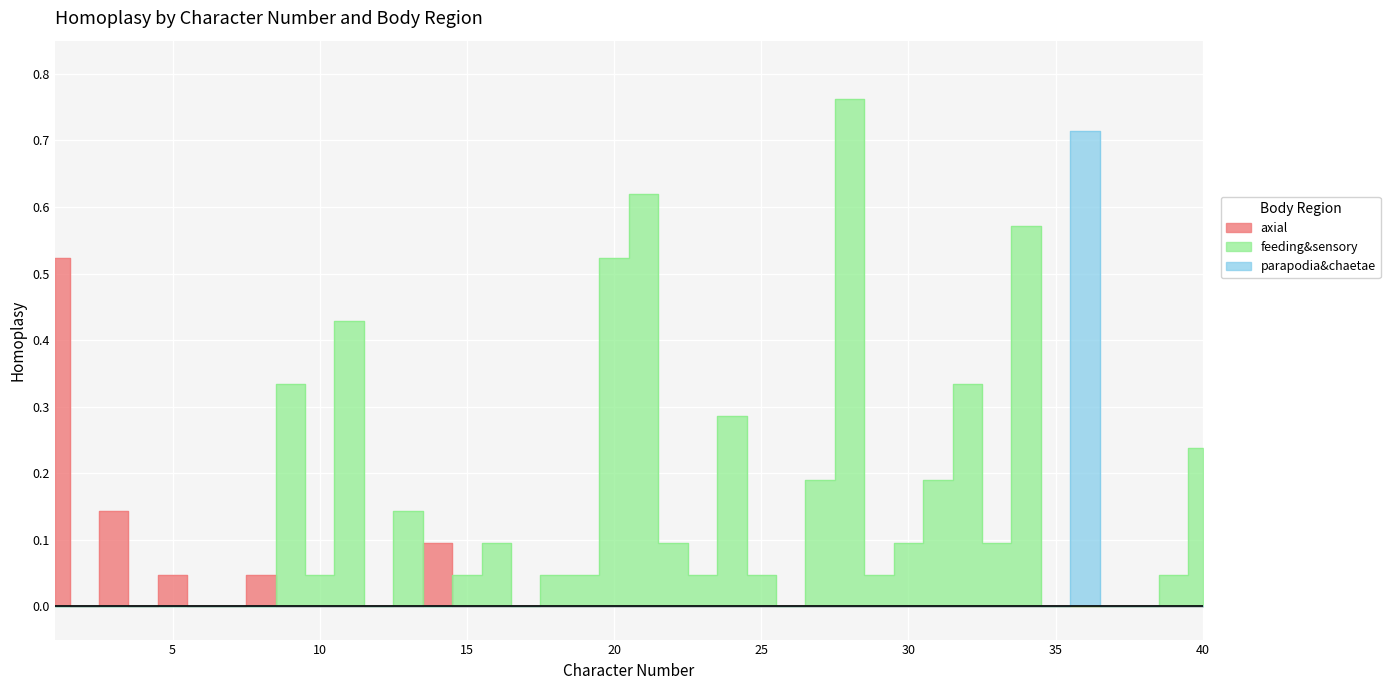

What is the difference between the highest and lowest values at 3?

0.1